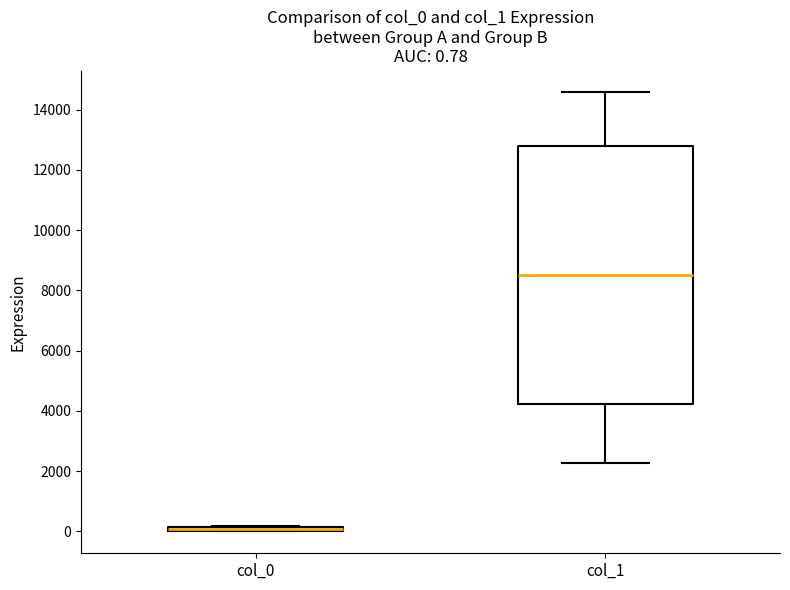

Comparing the boxes themselves (not the whiskers), which one is the tallest?

col_1